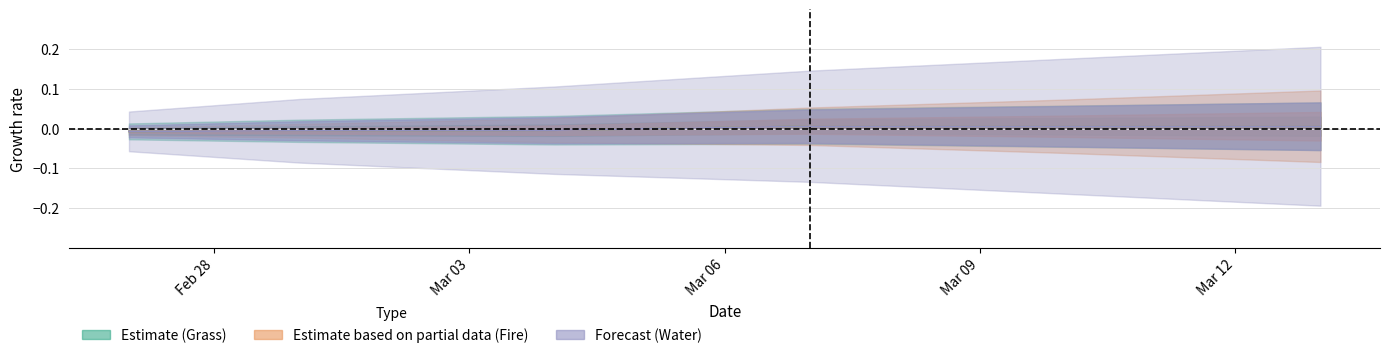

How many values in the Grass series are below 0?

3